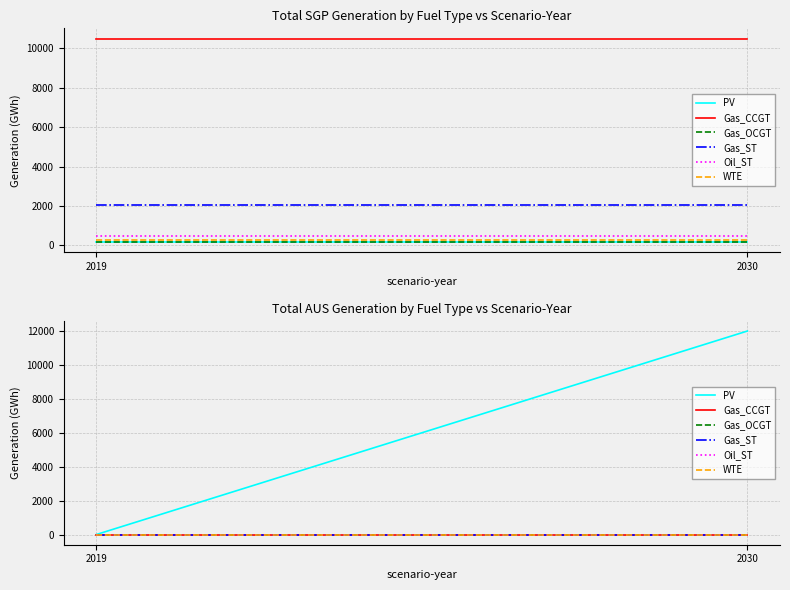

Rank the series by their maximum value, from highest to lowest.

PV, Gas_CCGT, Gas_OCGT, Gas_ST, Oil_ST, WTE